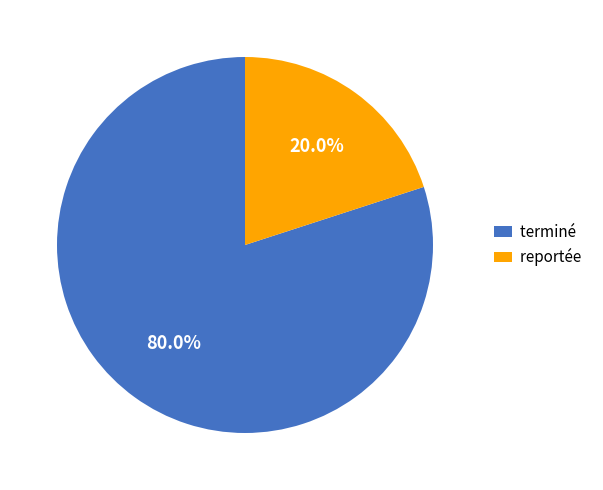

To the nearest percent, what is the difference between the largest and smallest slice percentages?

60%